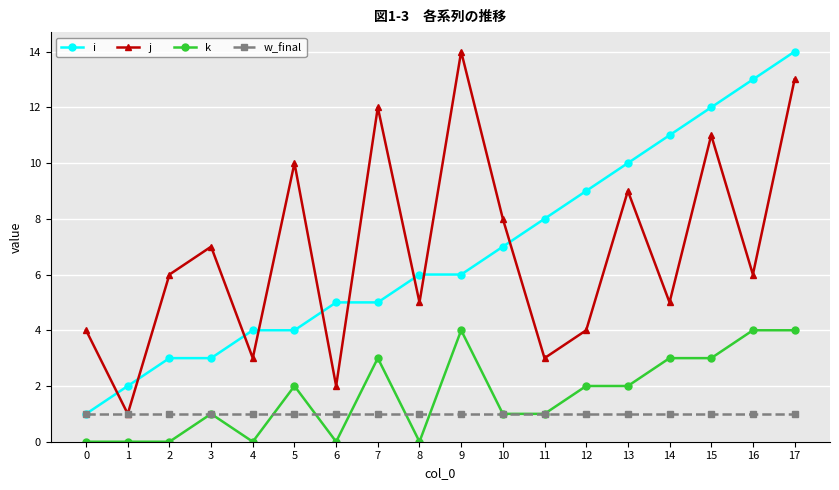

Reading left to right, list all the values displayed in this chart.

i: 1	2	3	3	4	4	5	5	6	6	7	8	9	10	11	12	13	14
j: 4	1	6	7	3	10	2	12	5	14	8	3	4	9	5	11	6	13
k: 0	0	0	1	0	2	0	3	0	4	1	1	2	2	3	3	4	4
w_final: 1	1	1	1	1	1	1	1	1	1	1	1	1	1	1	1	1	1